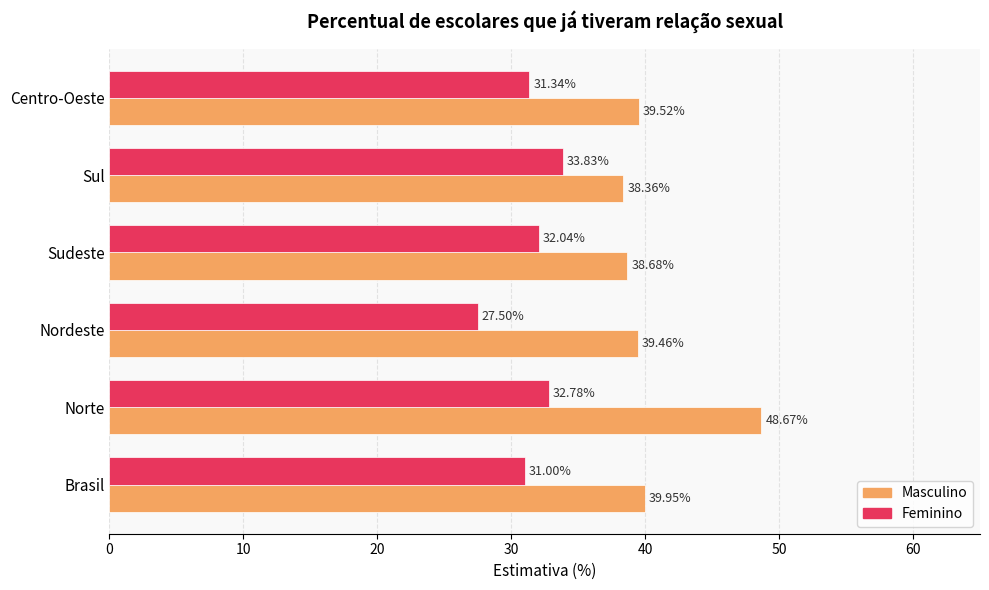

At which label is Feminino closest to 30?

Brasil